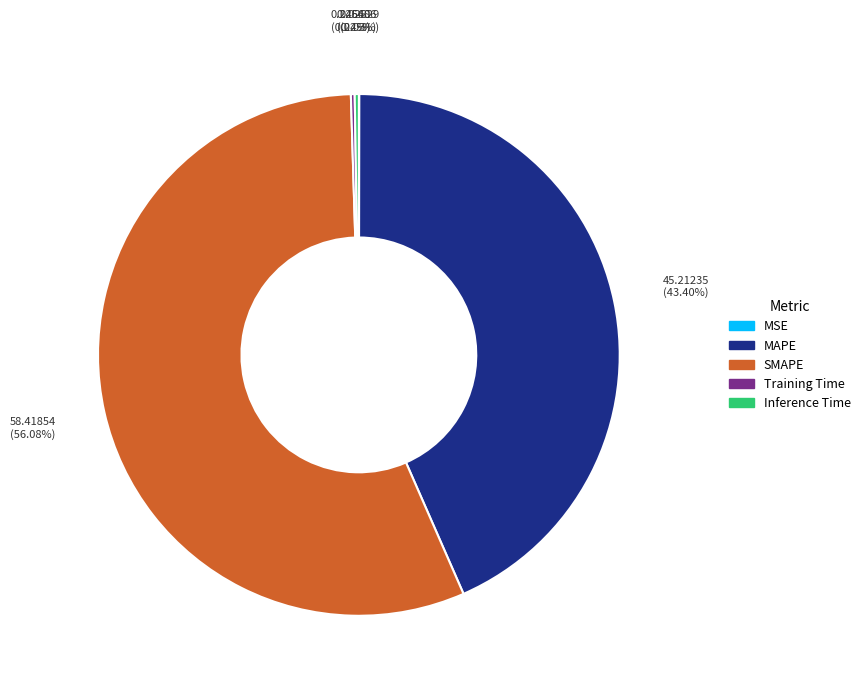

True or false: MAPE accounts for 58% of the total.

False